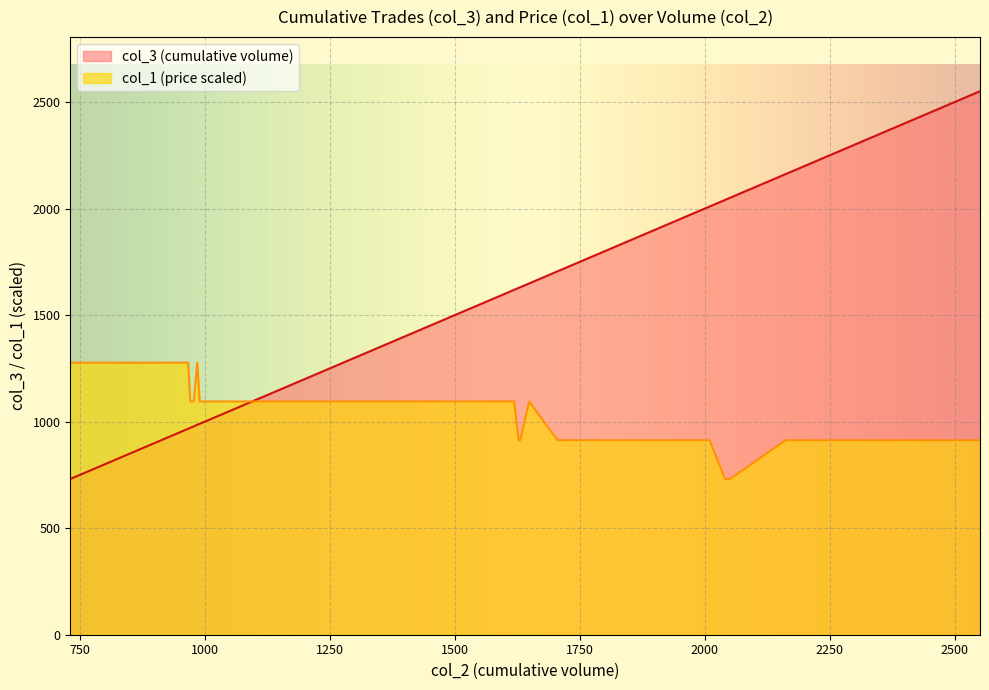

How many times do col_1 and col_3 cross each other?

1